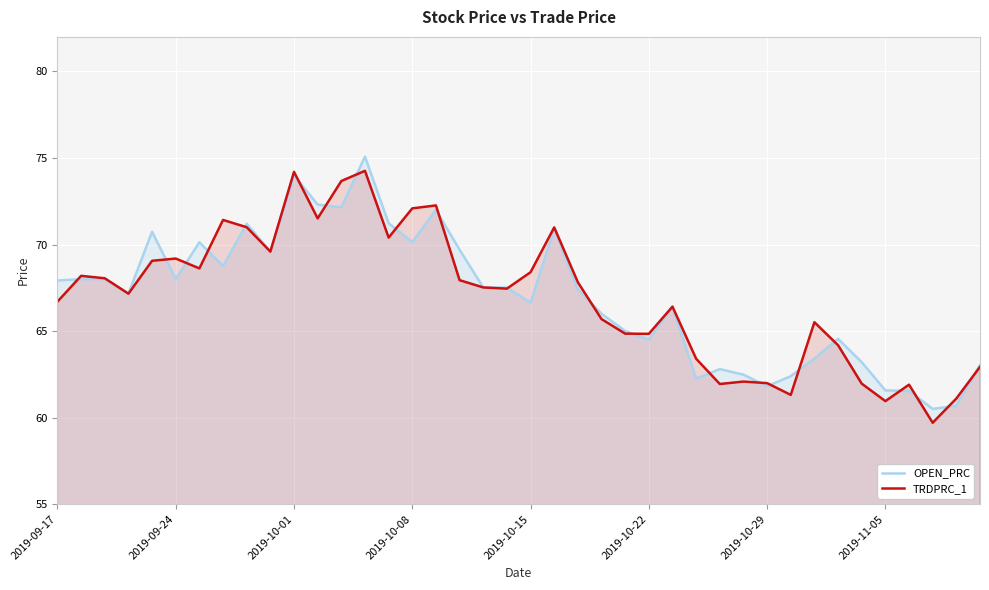

How many lines are shown in the chart?

2